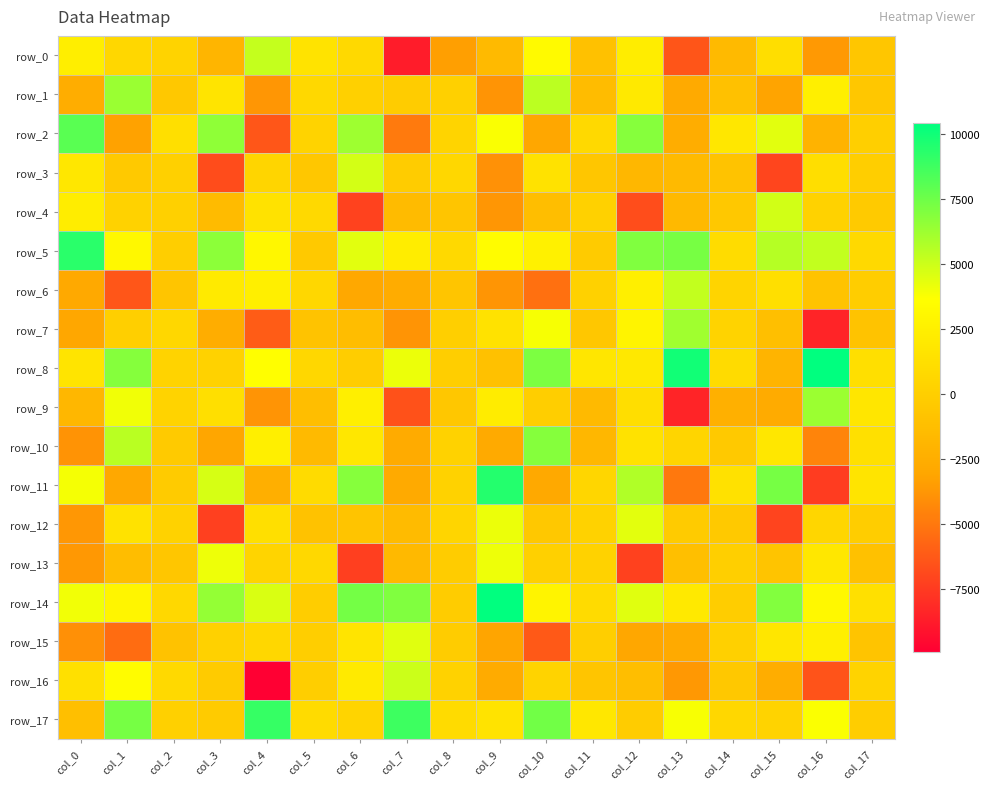

The value of row_11 at col_17 is 918.5. True or false?

False